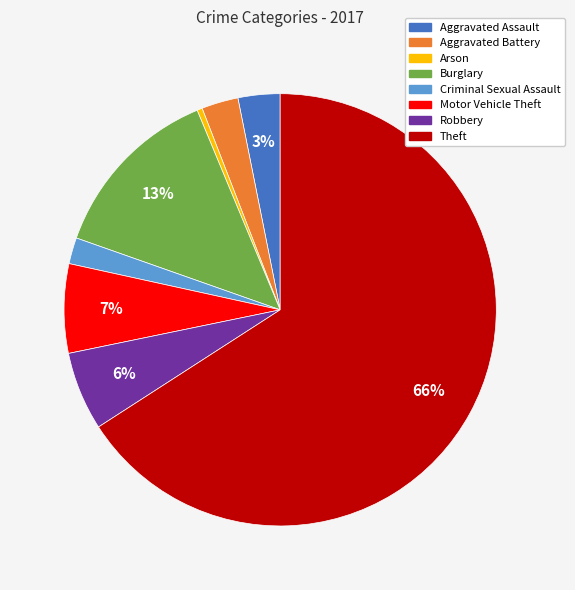

Does any single category account for the majority?

Yes